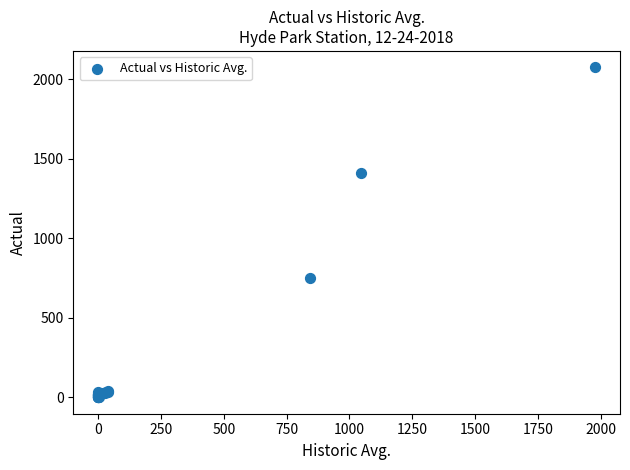

What Y value in the scatter plot is closest to 1037?

751.0